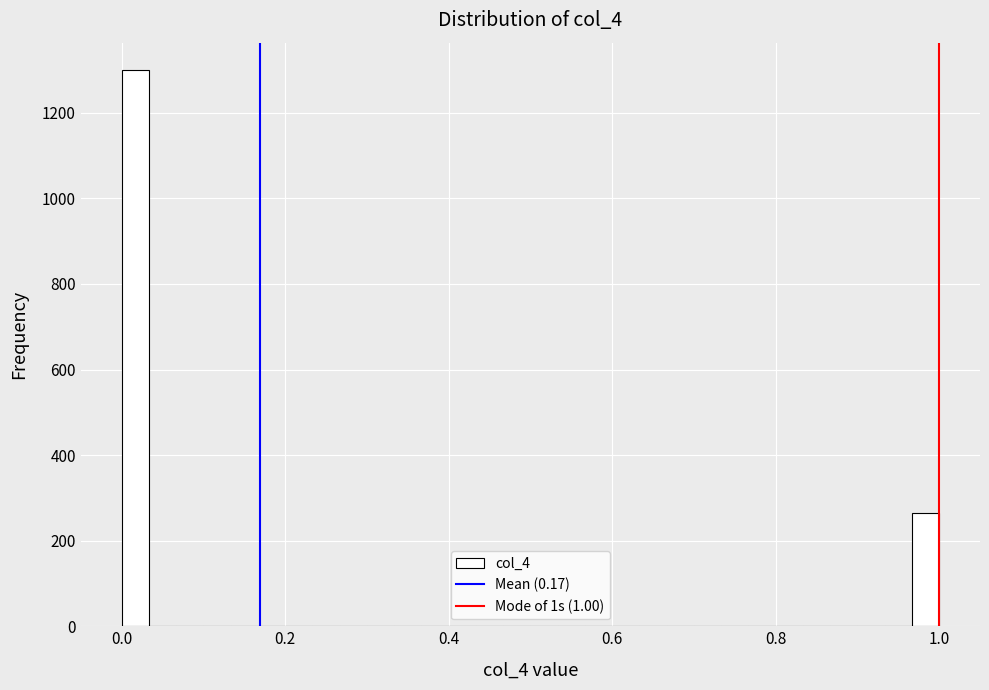

Around what value on the x-axis is the tallest bar? Give the approximate position of its centre, as read against the axis.

0.02